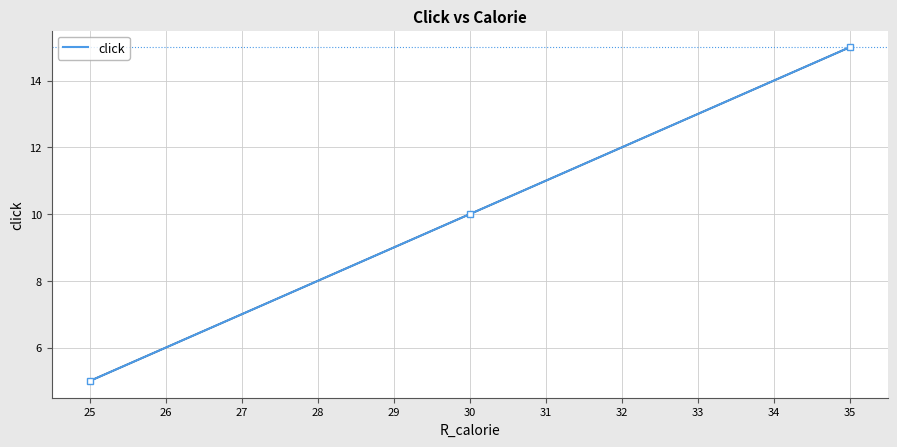

True or false: there are more than 2 points higher than both neighbors.

False